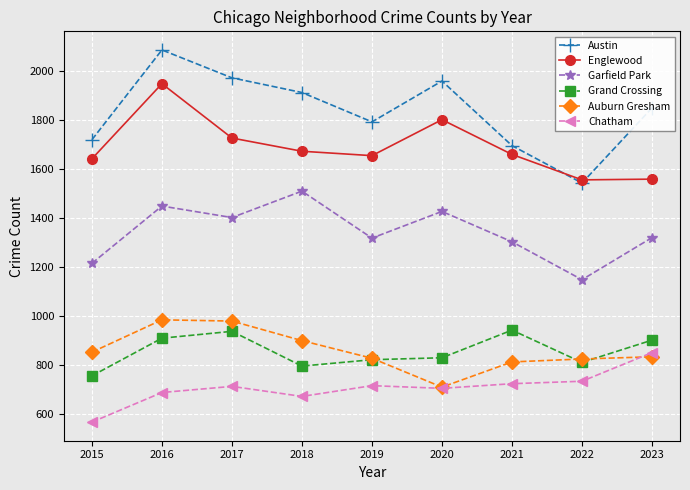

Does the chart have visible grid lines?

Yes